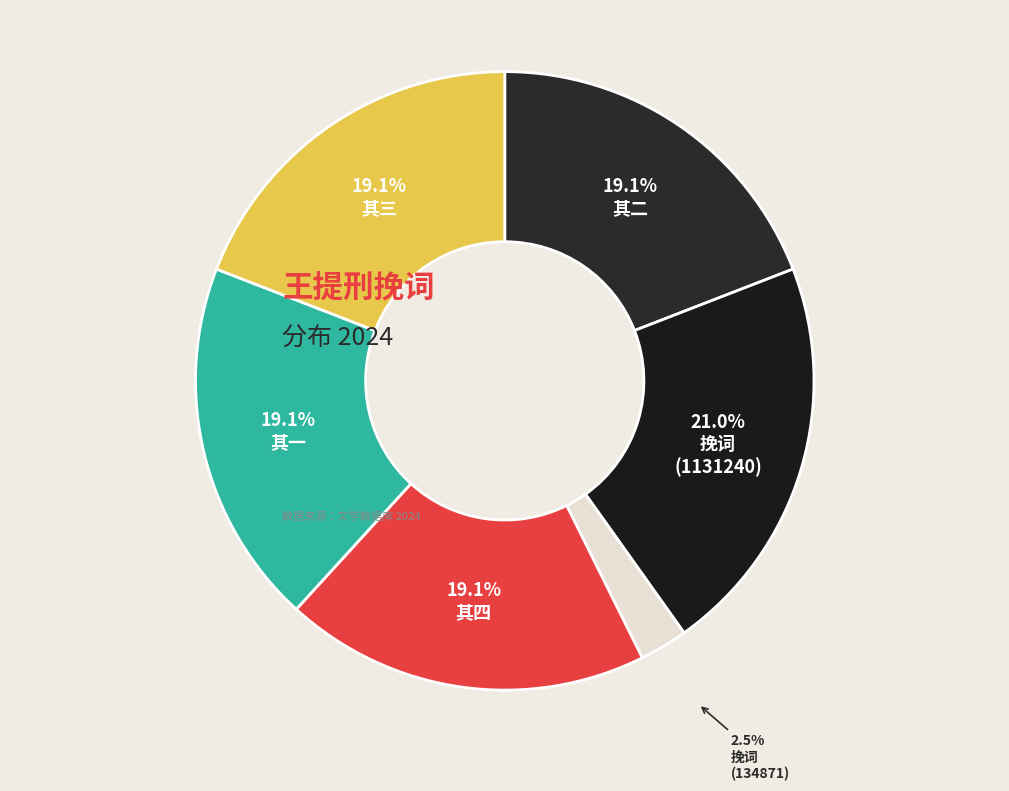

Count the number of slices in the pie.

6